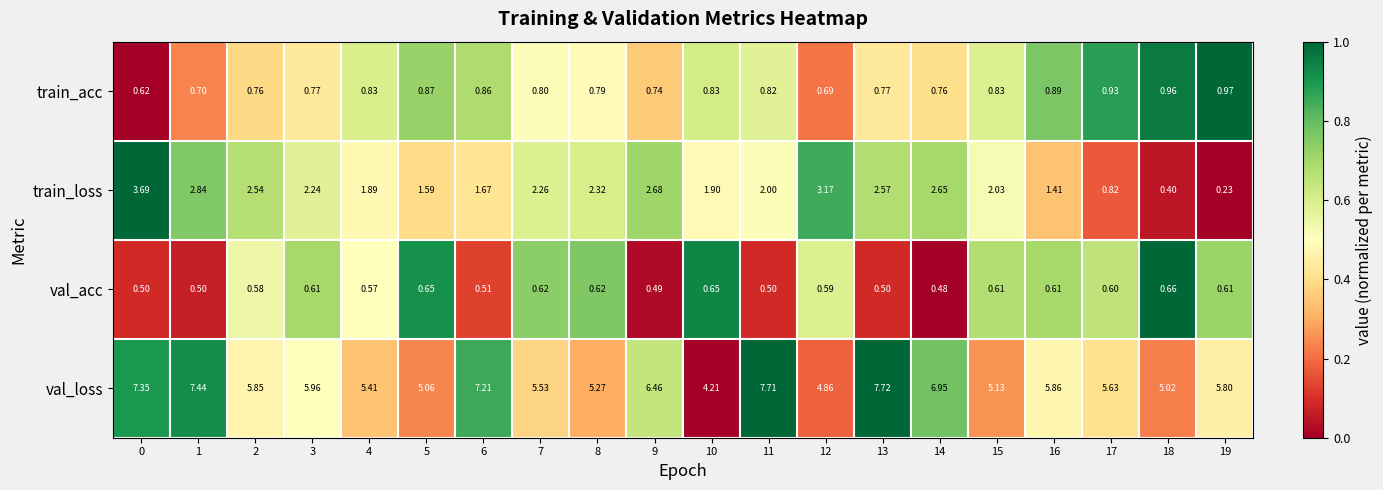

At 3, list the series in order from largest to smallest.

val_loss, train_loss, train_acc, val_acc